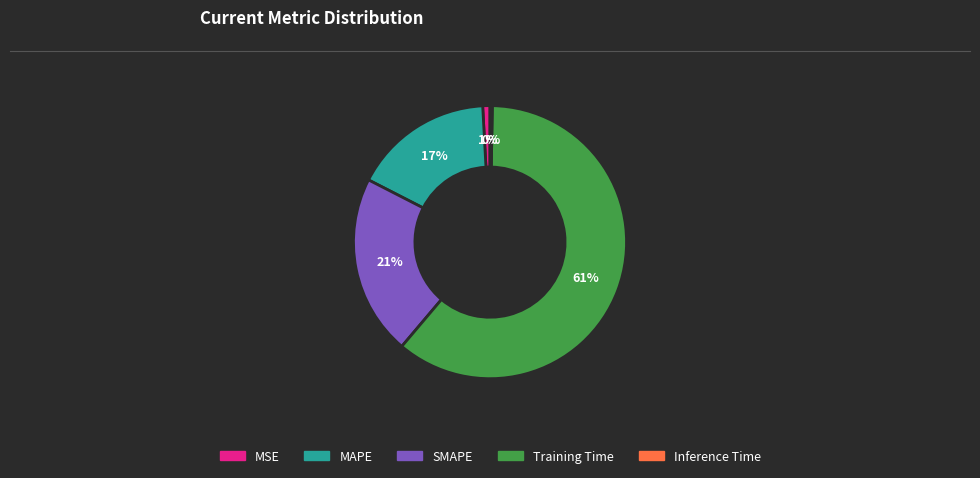

To the nearest percent, what percentage of the pie is MSE?

1%